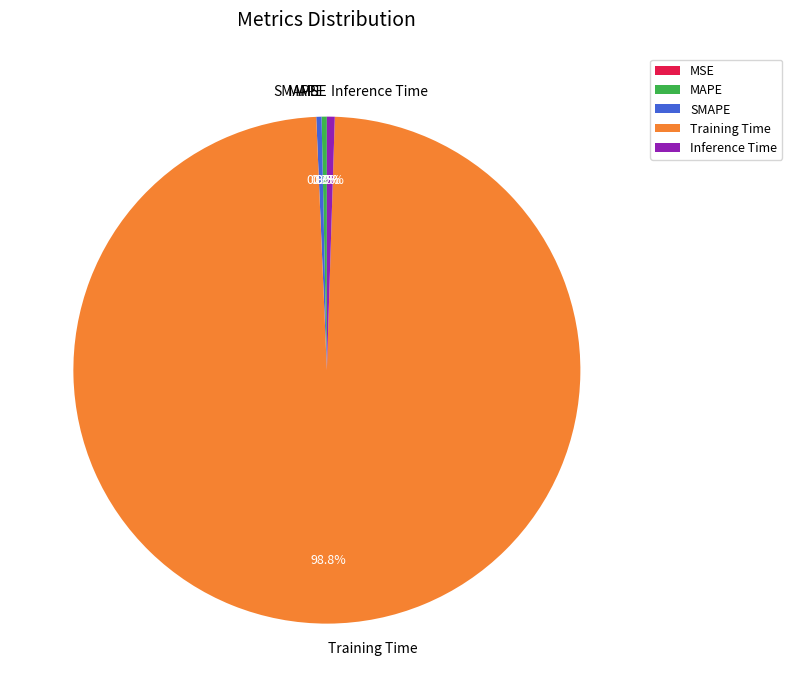

Between Training Time and Inference Time, which is larger?

Training Time